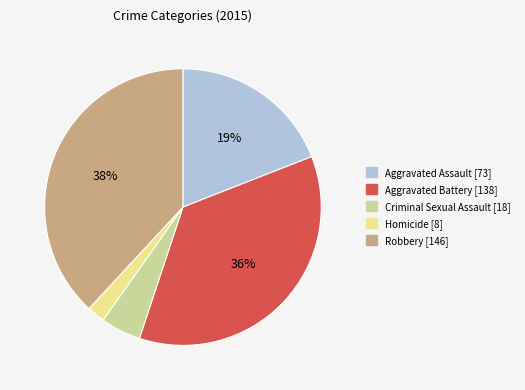

Which slice is the smallest?

Homicide